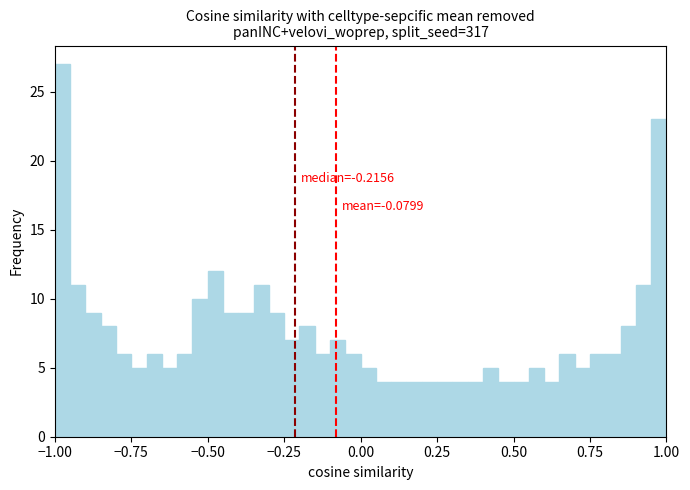

Read against the x-axis, roughly where is the centre of the tallest bar?

-0.95